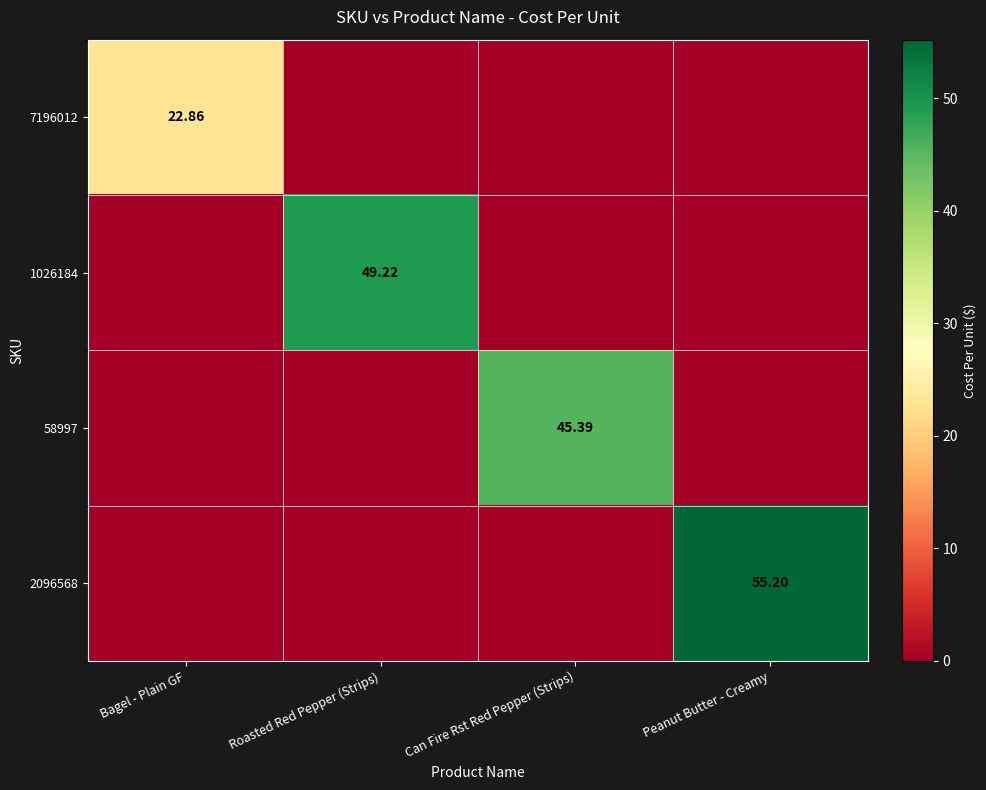

Is it true that 58997 equals 27.3 at Peanut Butter - Creamy?

False